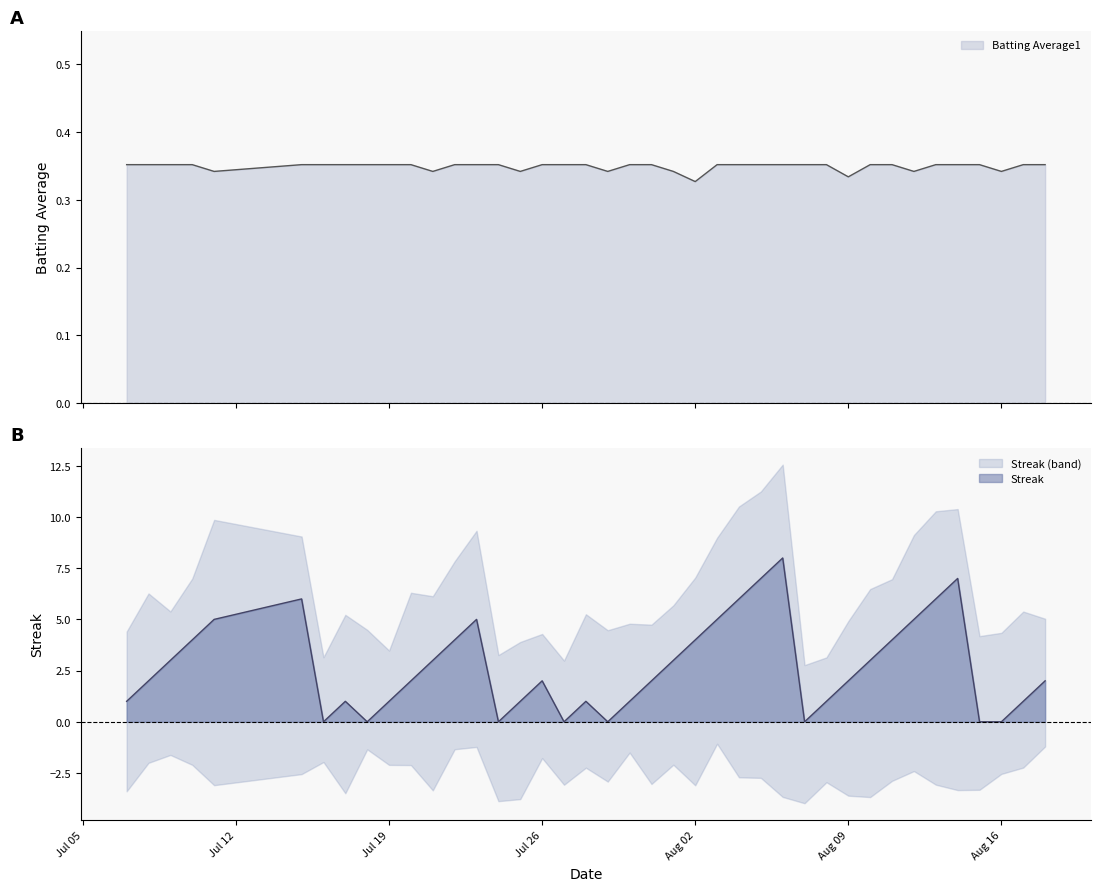

Which has a higher value, 19 or 35?

35